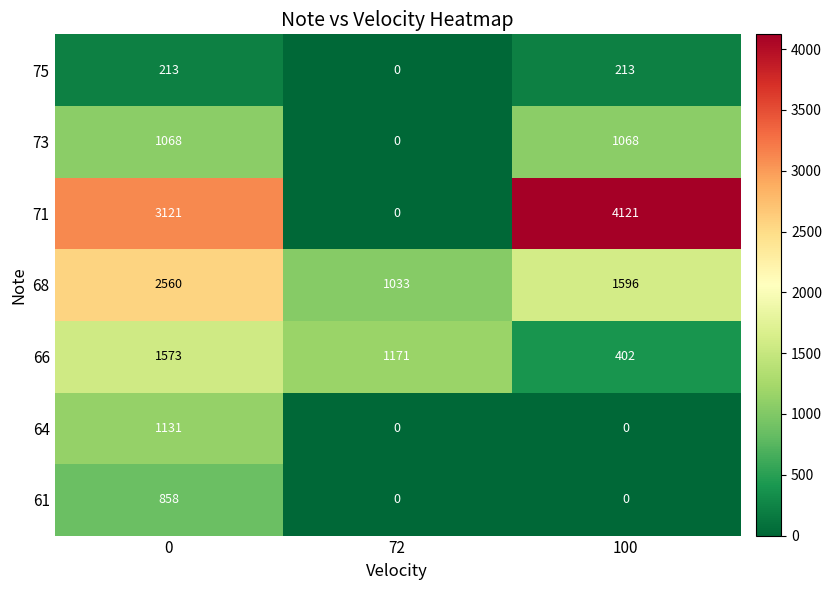

Count the 66 values in the range 402 to 1573.

3